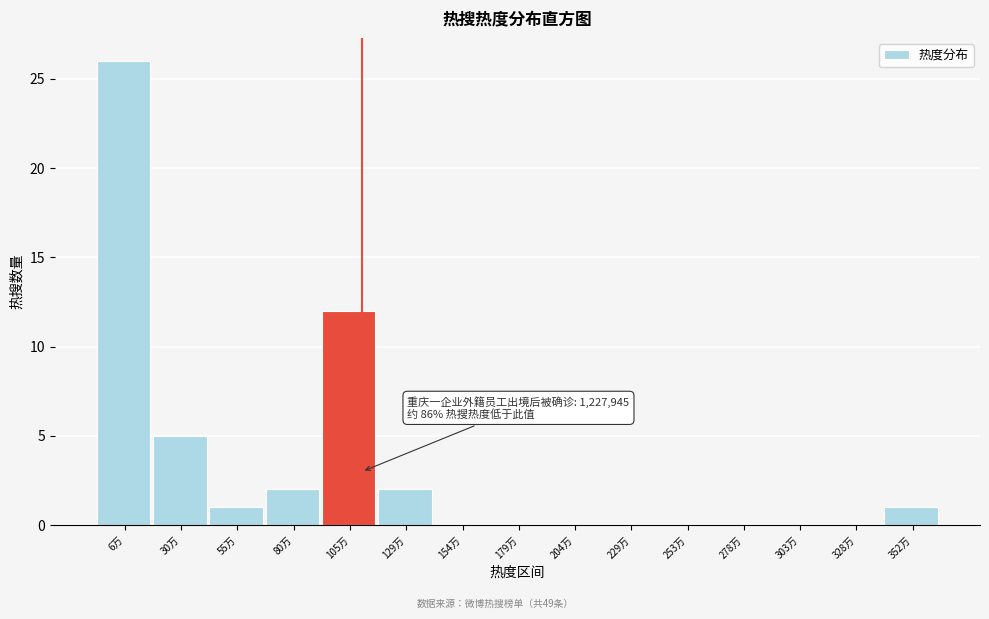

Reading left to right, transcribe all the data shown in this chart.

6万=26	30万=5	55万=1	80万=2	105万=12	129万=2	154万=0	179万=0	204万=0	229万=0	253万=0	278万=0	303万=0	328万=0	352万=1